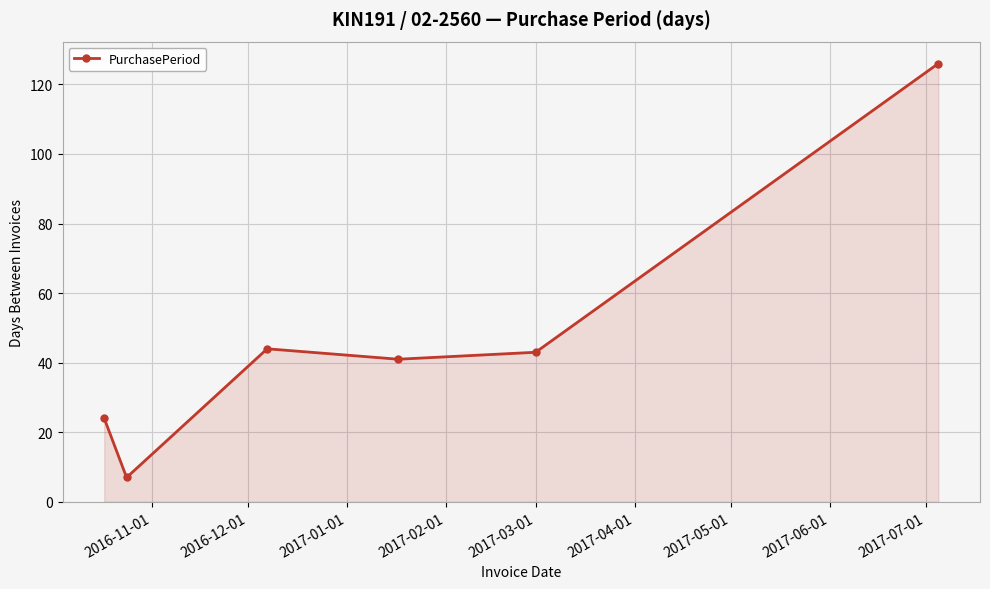

What is the maximum value shown in the chart?

126